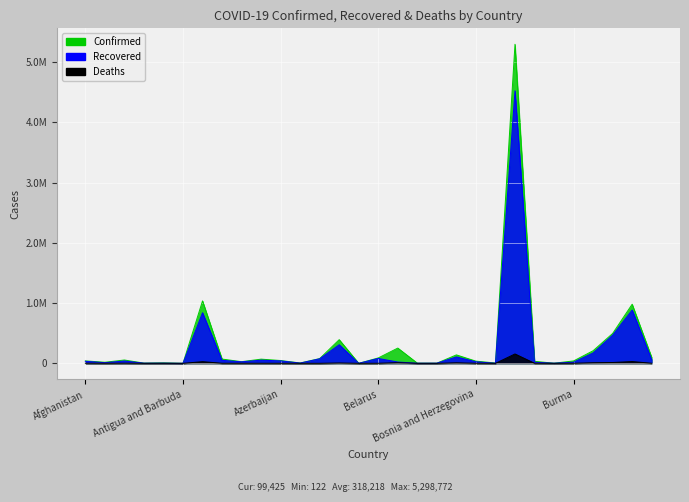

What is the spread (max minus min) of values at Chile?

481918